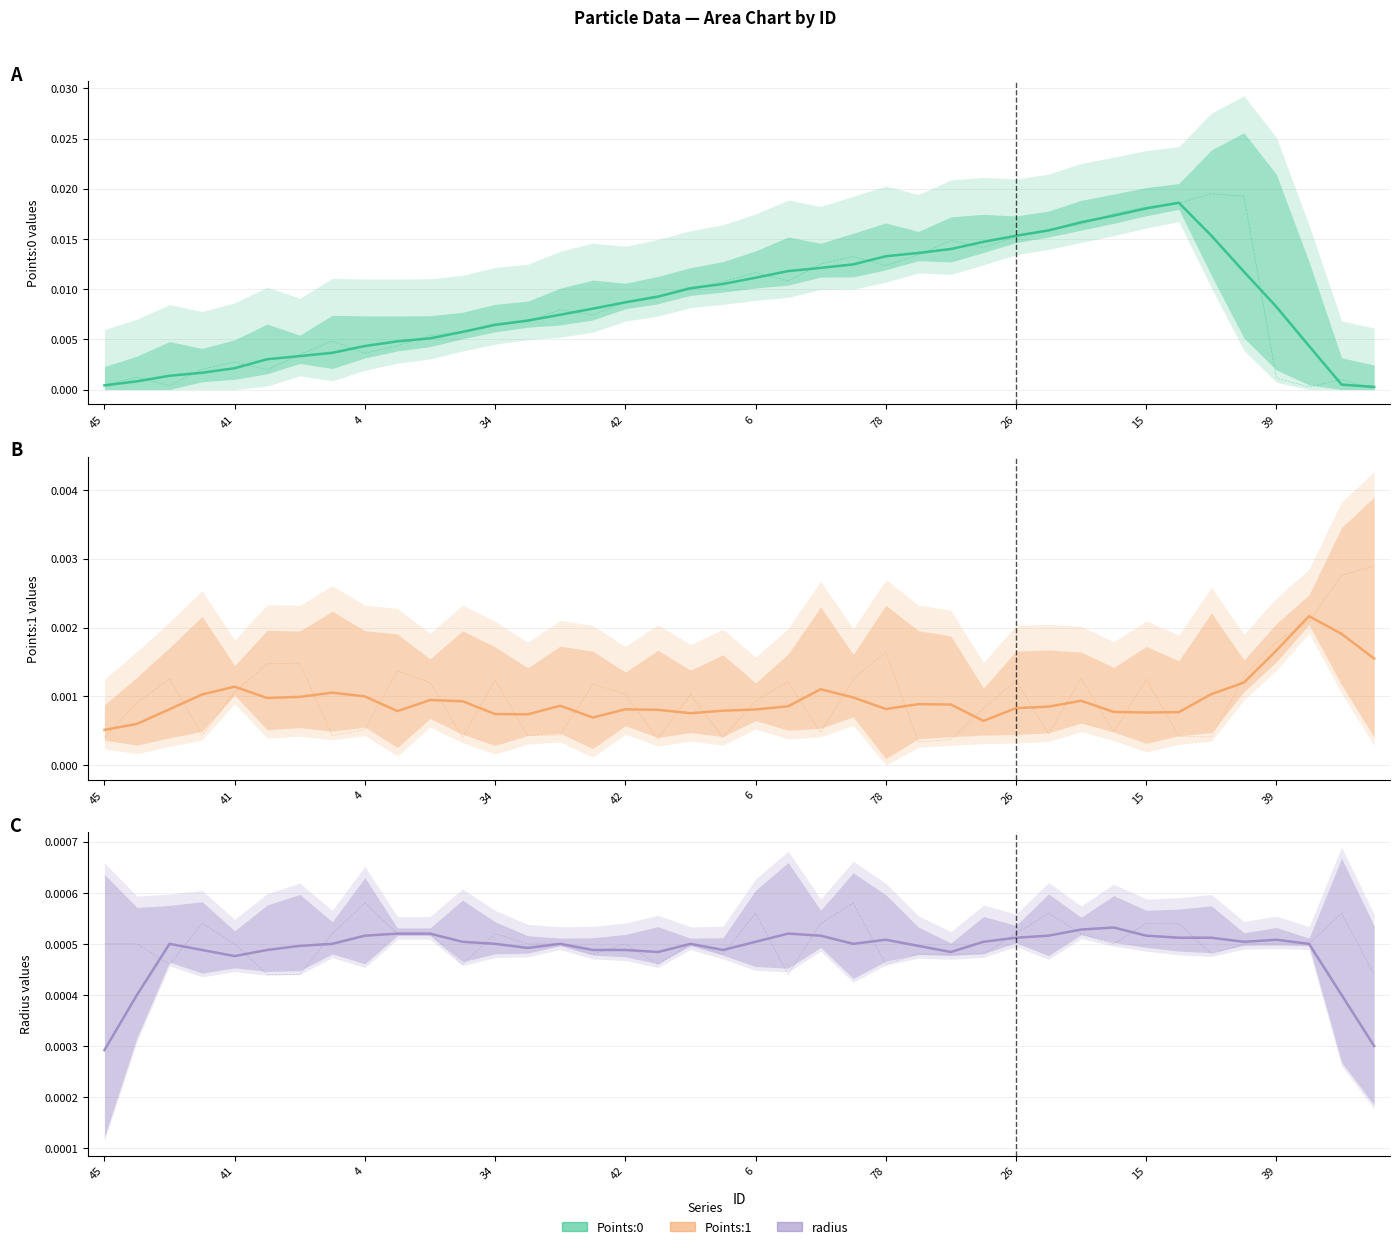

At how many categories does at least one series exceed 0?

40